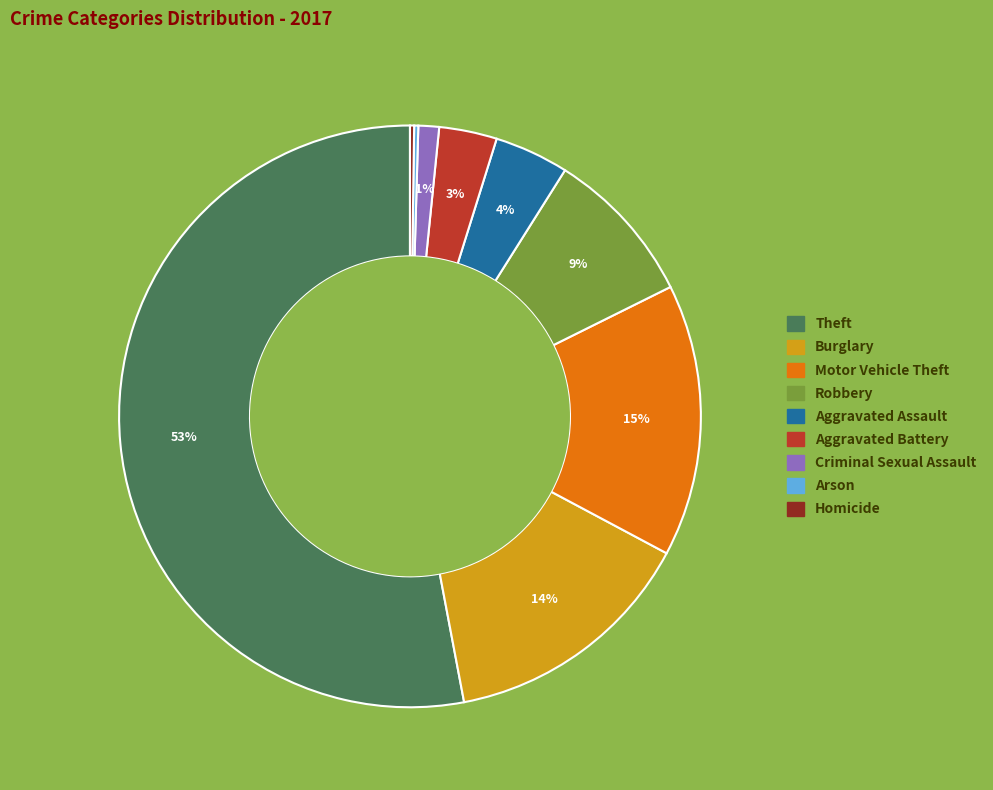

Combined, do Burglary and Motor Vehicle Theft account for over 50%?

No